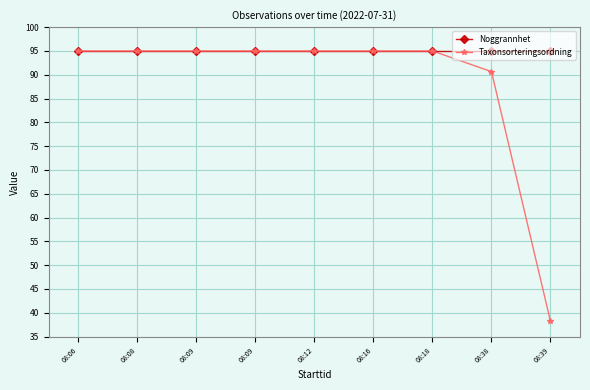

What is the total value across all series at 08:09?

190.0